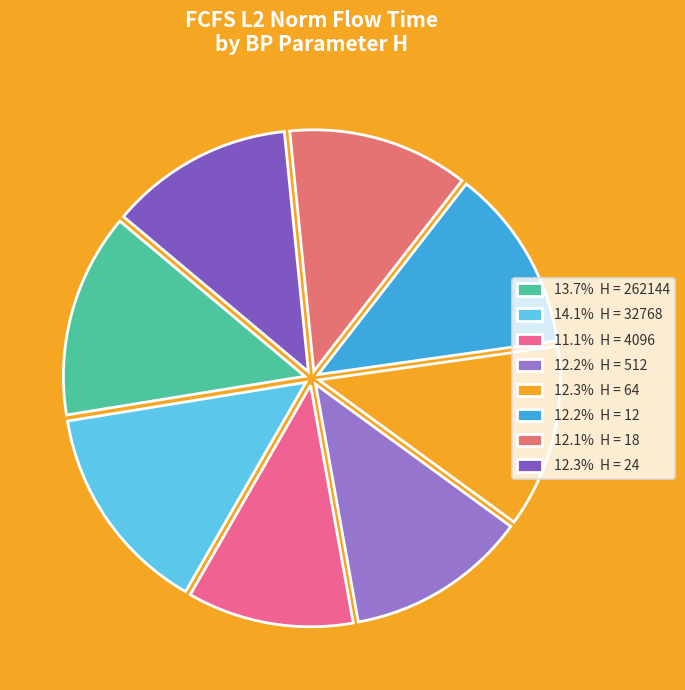

How many segments does this pie chart have?

8